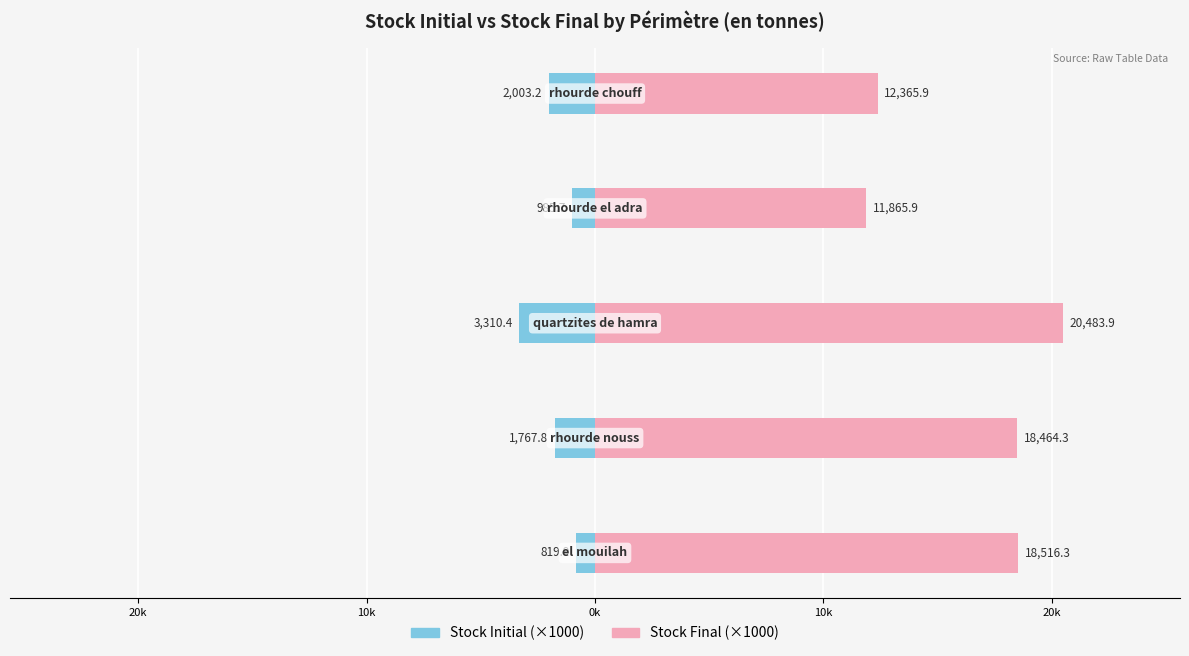

What are all the series names shown in the legend?

Stock Initial (×1000), Stock Final (×1000)